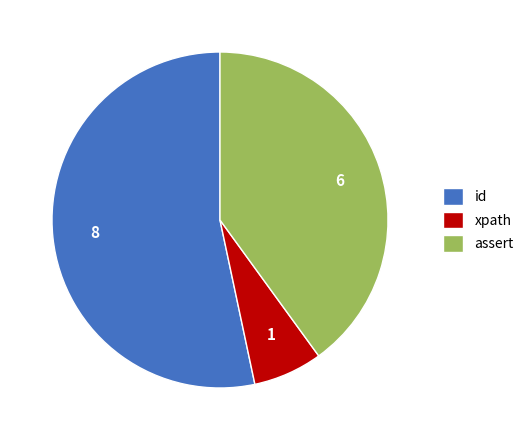

Is id the majority of the pie?

Yes